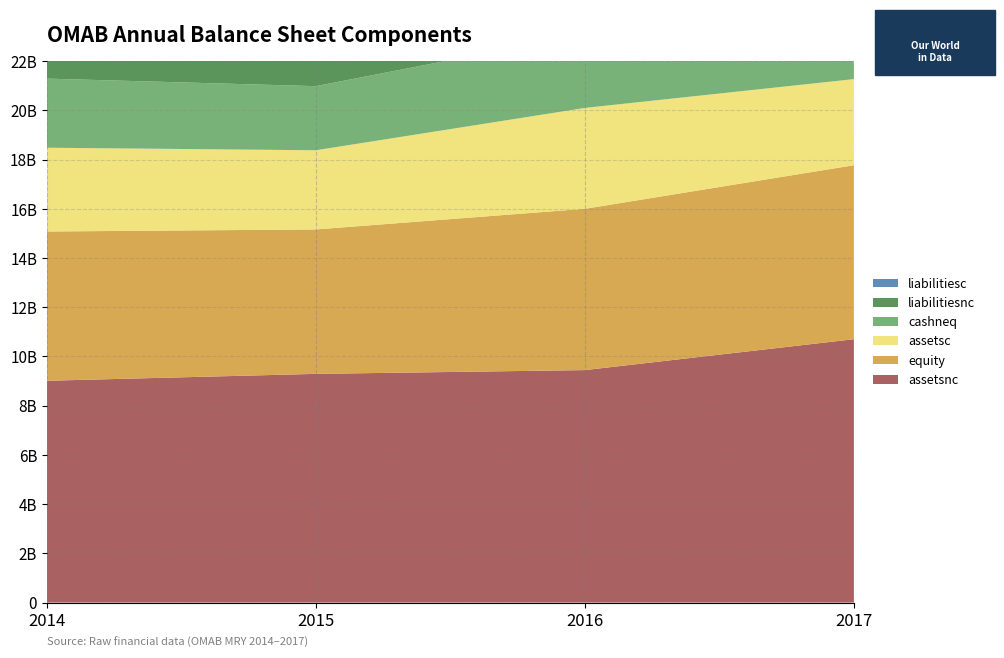

Reading left to right, list all the values displayed in this chart.

assetsnc: 9013537000	9293562000	9446864000	10702178000
equity: 6065413000	5869158000	6554547000	7069867000
assetsc: 3404343000	3216774000	4098459000	3498622000
cashneq: 2808149000	2605196000	3005792000	2333007000
liabilitiesnc: 5470597000	5591027000	5750012000	5867212000
liabilitiesc: 830680000	968782000	1108331000	1104273000